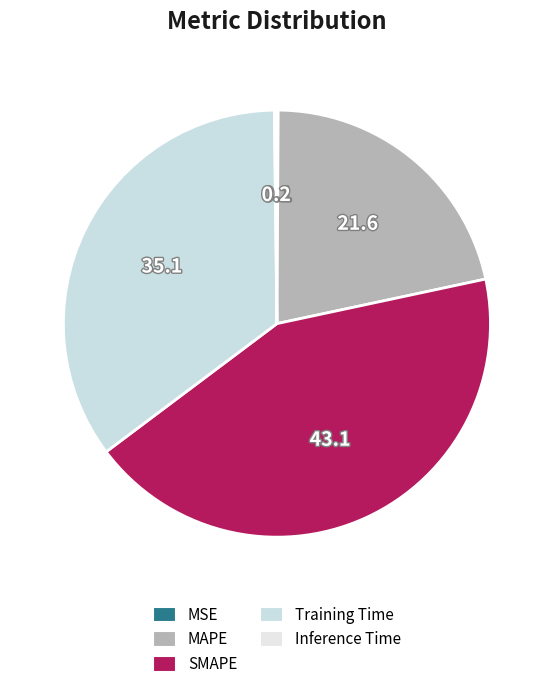

Do MAPE and Inference Time together represent more than half of the pie?

No